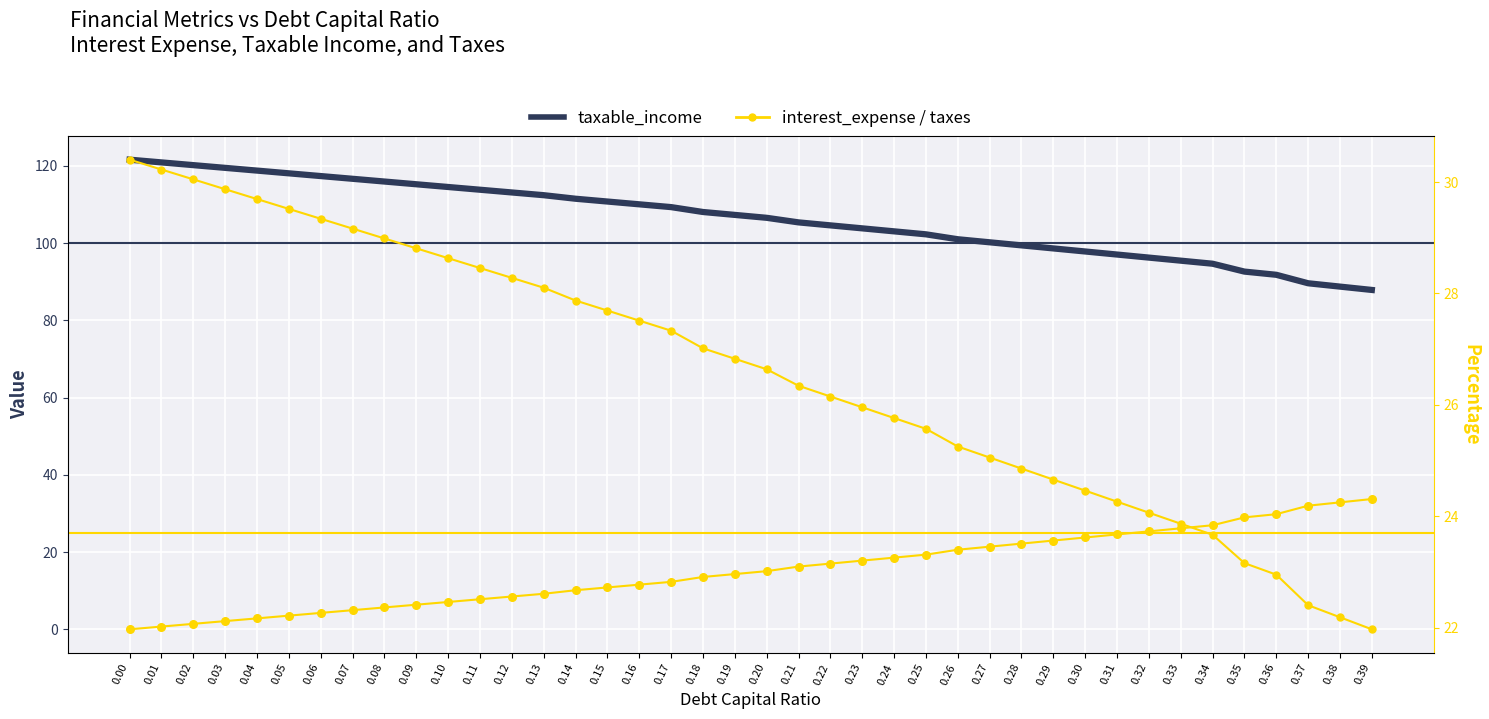

Is the value of taxes_line at 0.02 greater than the value of taxes at 0.10?

Yes